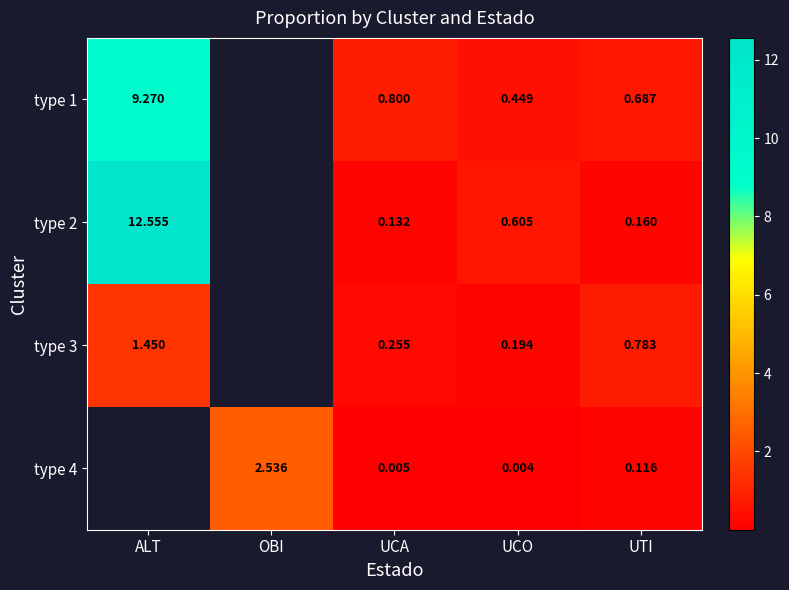

Count the number of data series in this chart.

4